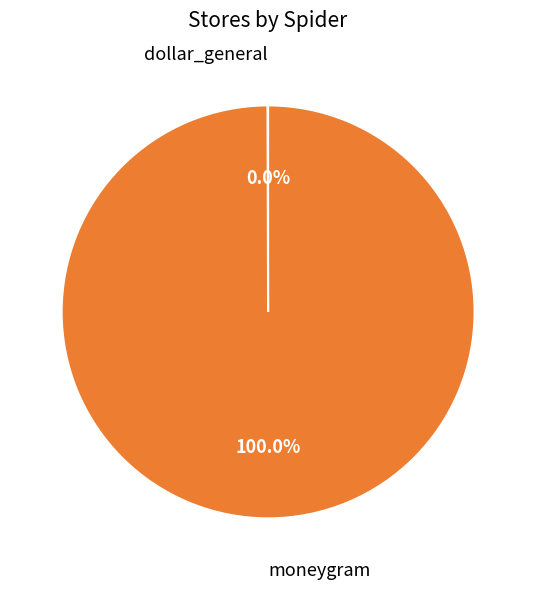

To the nearest percent, what percentage of the pie is moneygram?

100%